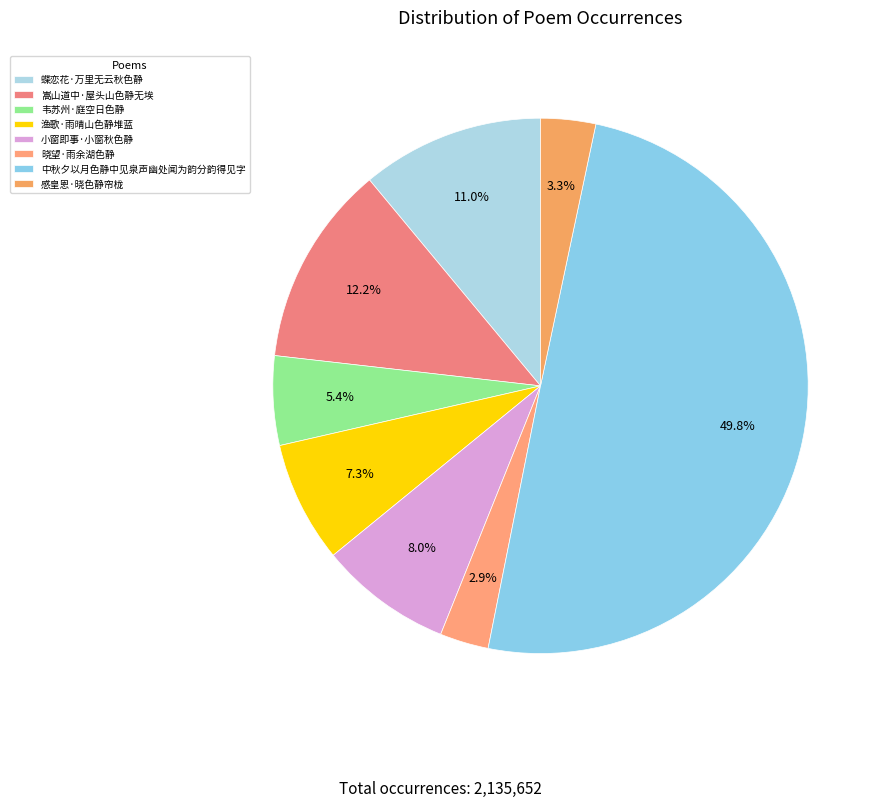

How many segments does this pie chart have?

8